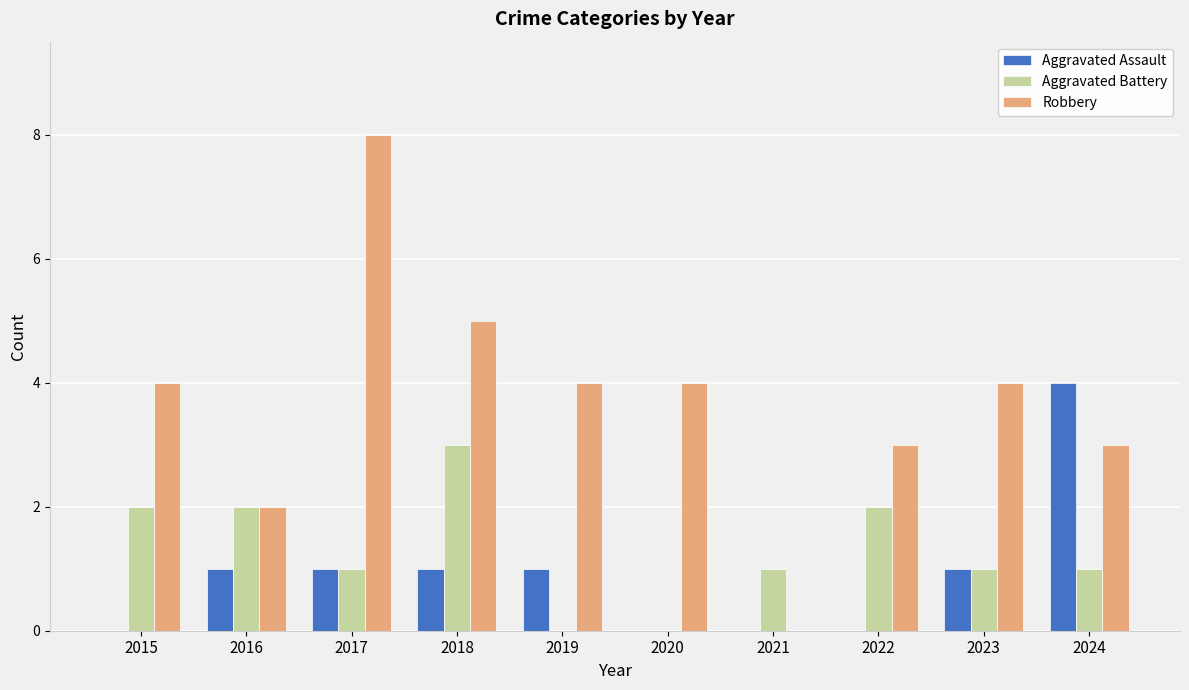

Count the number of data series in this chart.

3